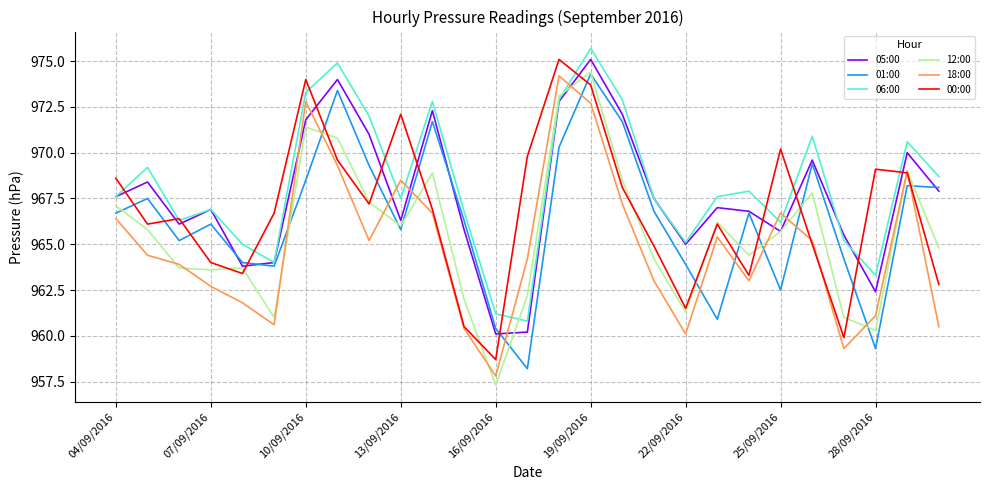

What is the sum of all 00:00 values?

26102.6